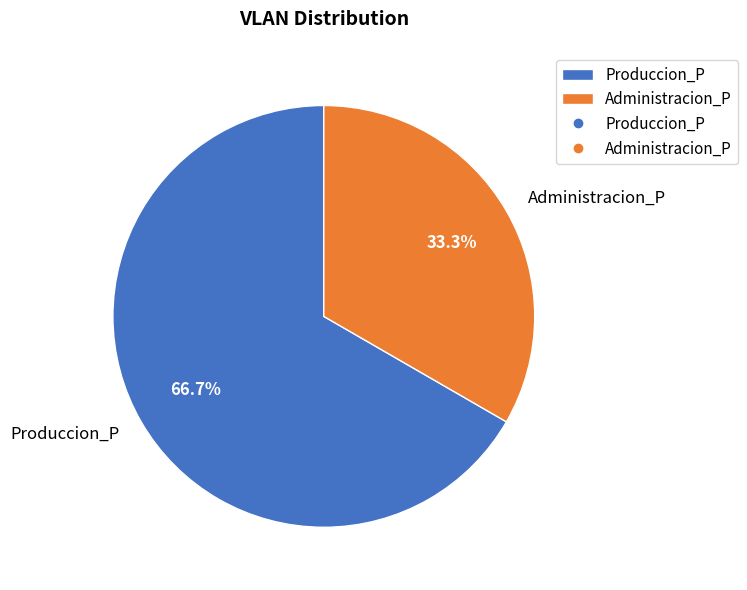

What percentage do Produccion_P and Administracion_P together represent?

100.0%